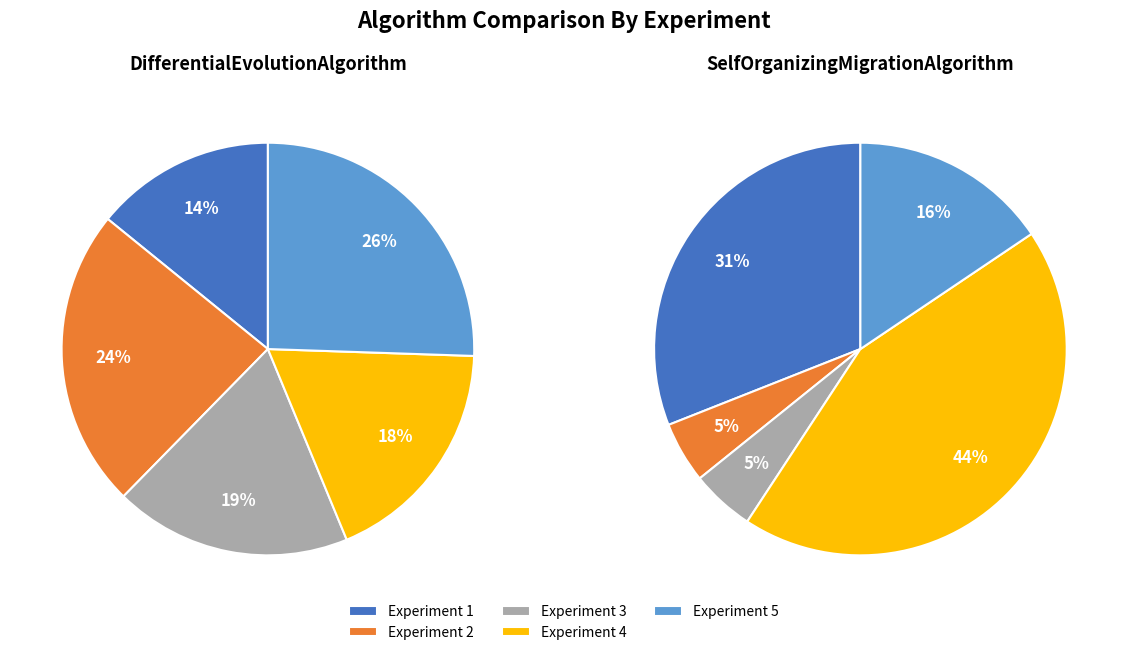

To the nearest percent, what portion does Experiment 3 represent?

19%